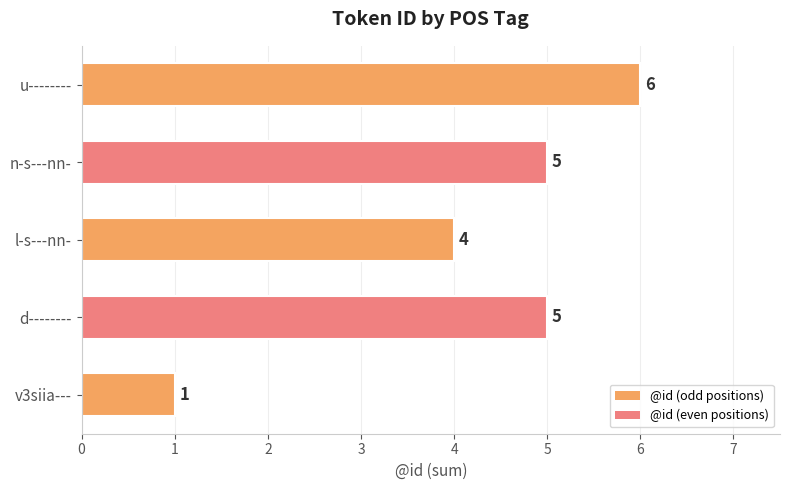

How many distinct data groups are displayed?

1